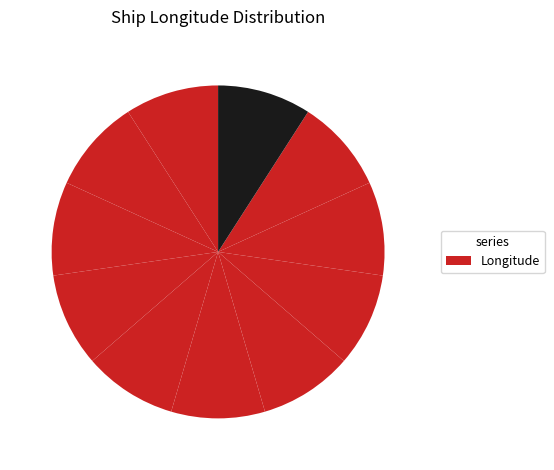

Is there any slice that represents more than half of the pie?

No